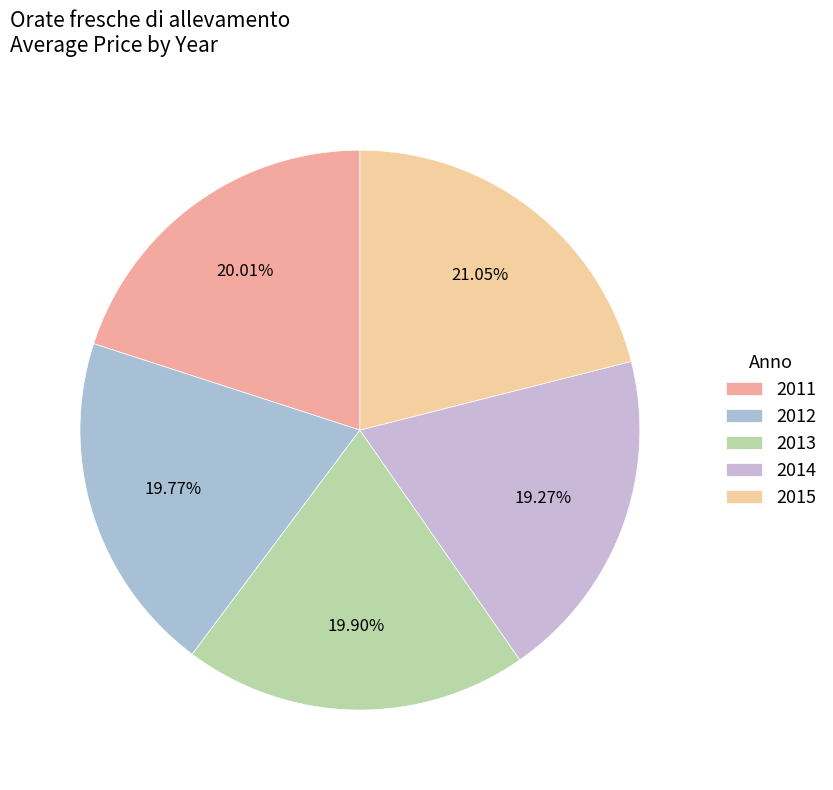

What is the total percentage of 2011 and 2013?

40.2%